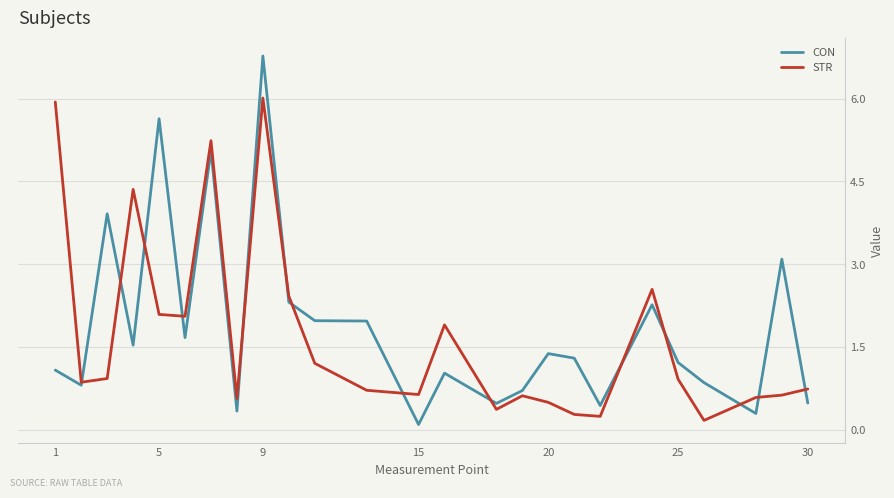

List the series in order of their peak value, lowest first.

STR, CON